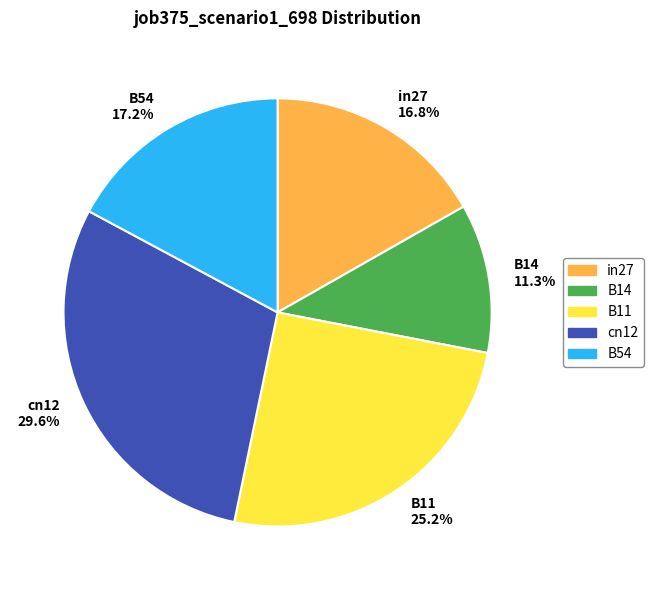

Between B14 and B11, which is larger?

B11